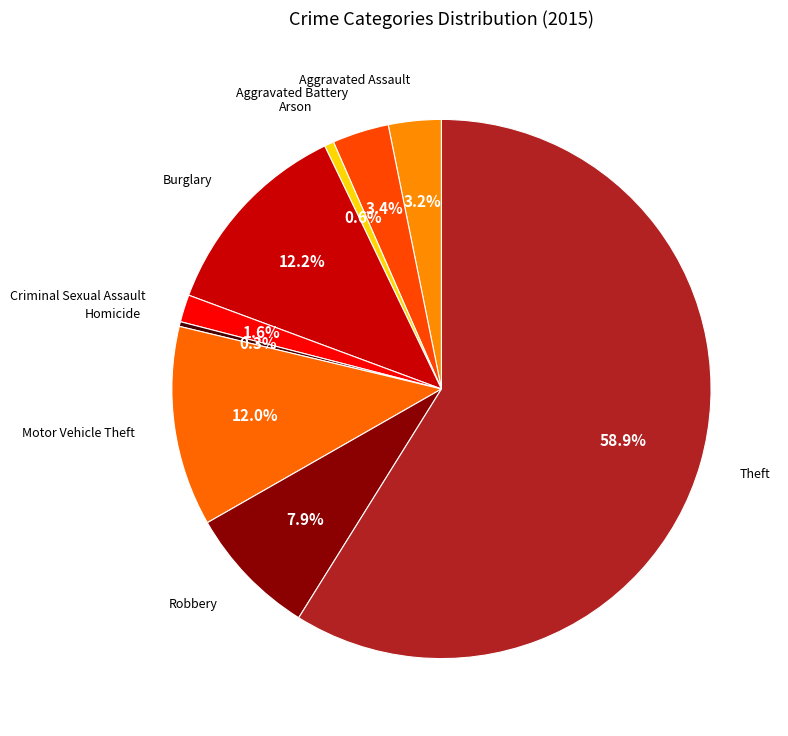

Which slice is the largest?

Theft